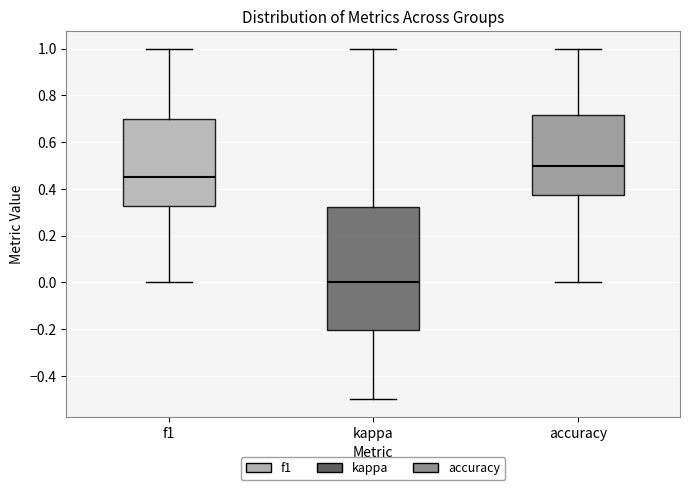

Which box is the tallest, from its lower edge to its upper edge?

kappa